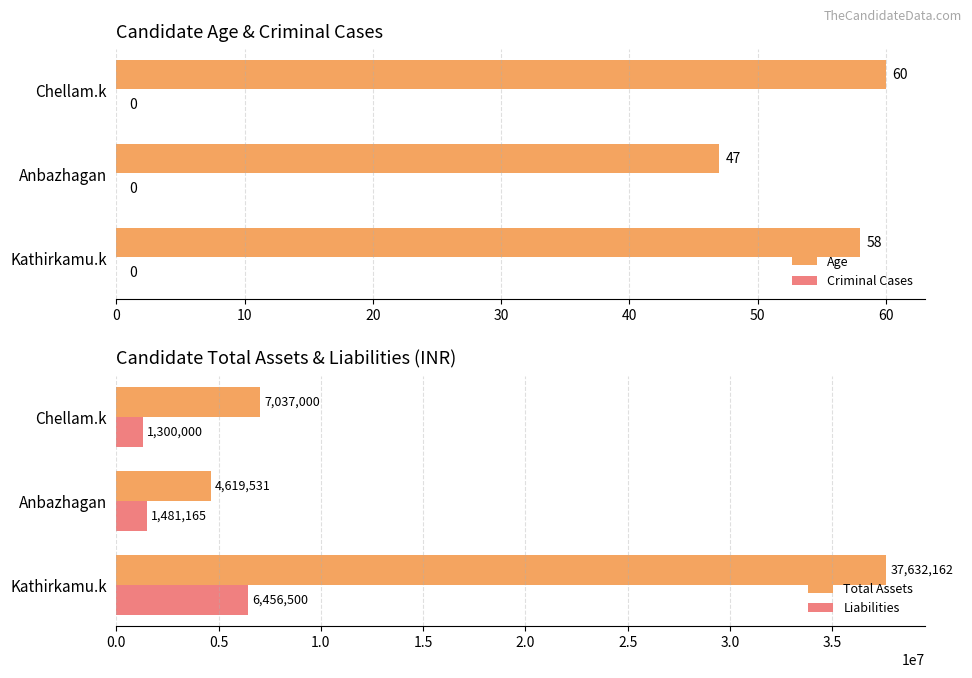

How many series are shown in this chart?

4